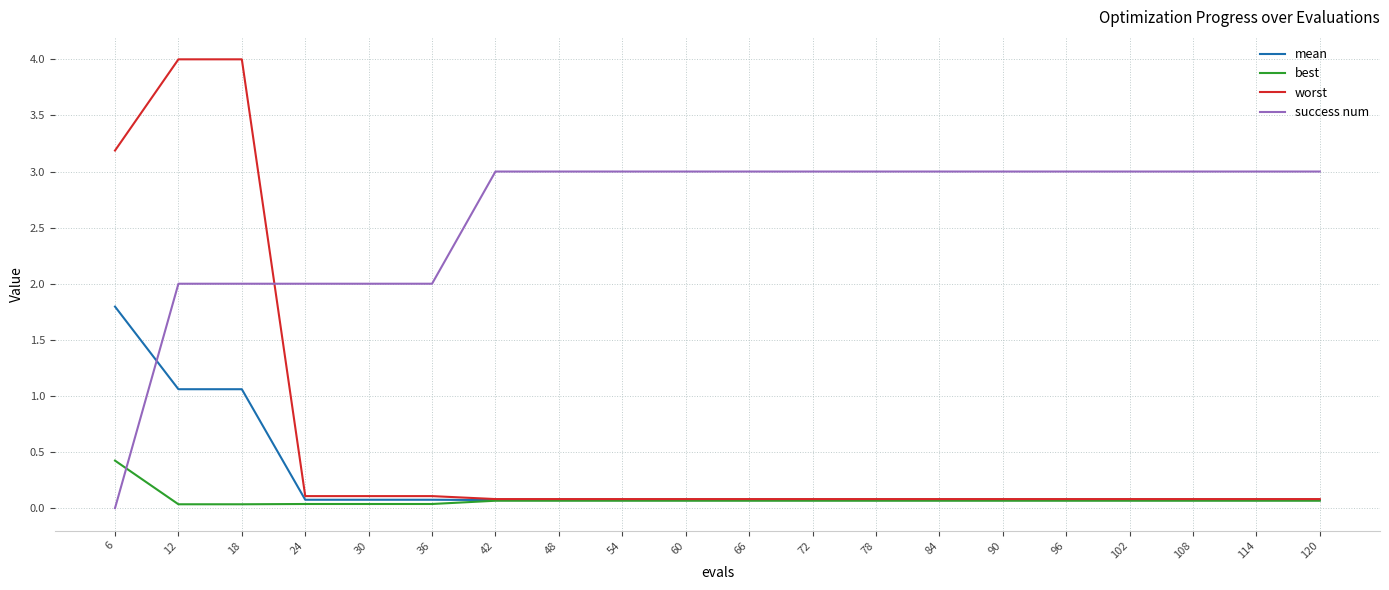

What is the difference between the worst values at 18 and 6?

0.8